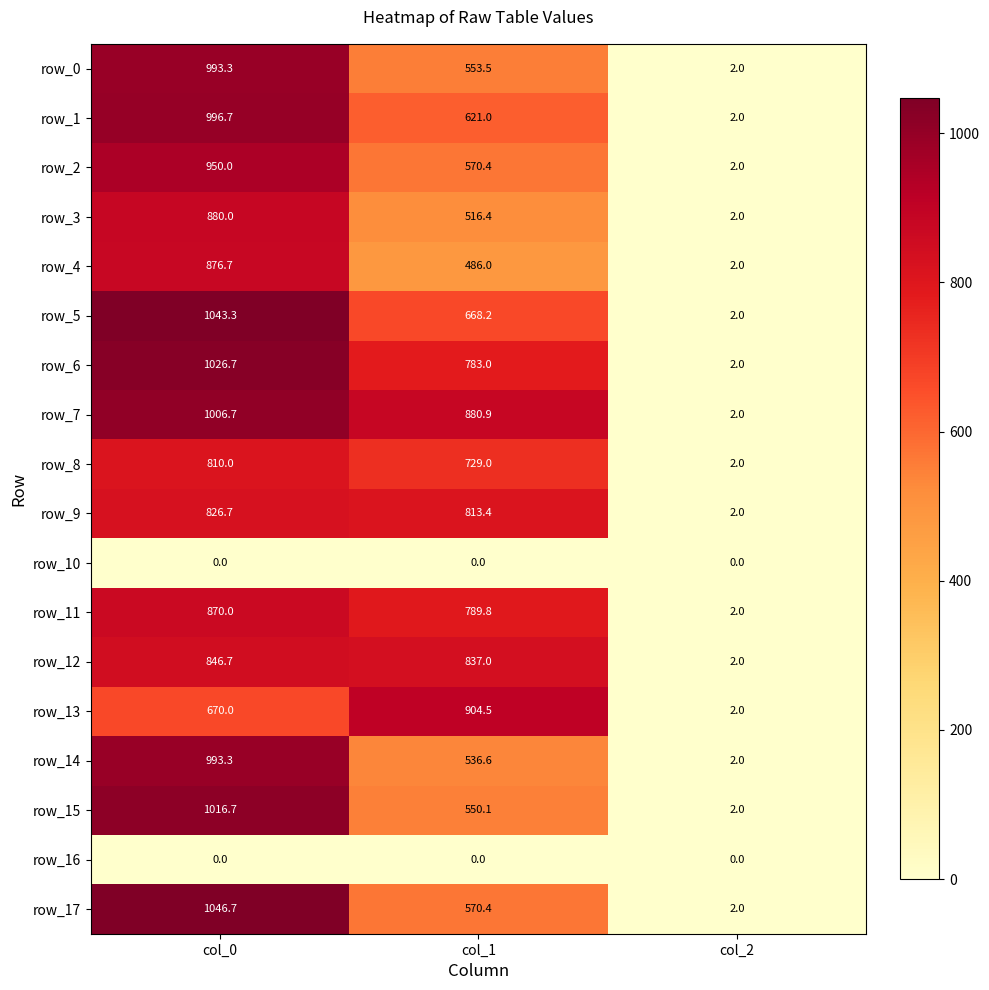

What is the minimum value for row_6?

2.0